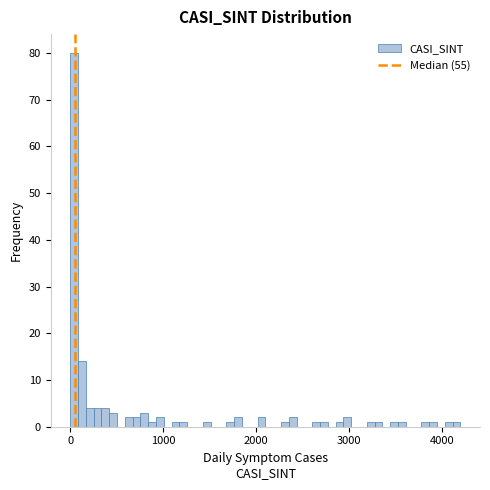

Around what value on the x-axis is the tallest bar? Give the approximate position of its centre, as read against the axis.

0